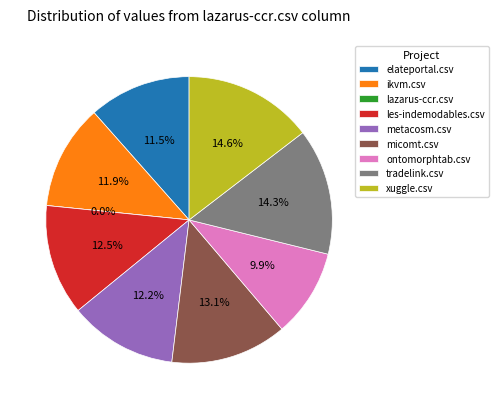

Is there any slice that represents more than half of the pie?

No